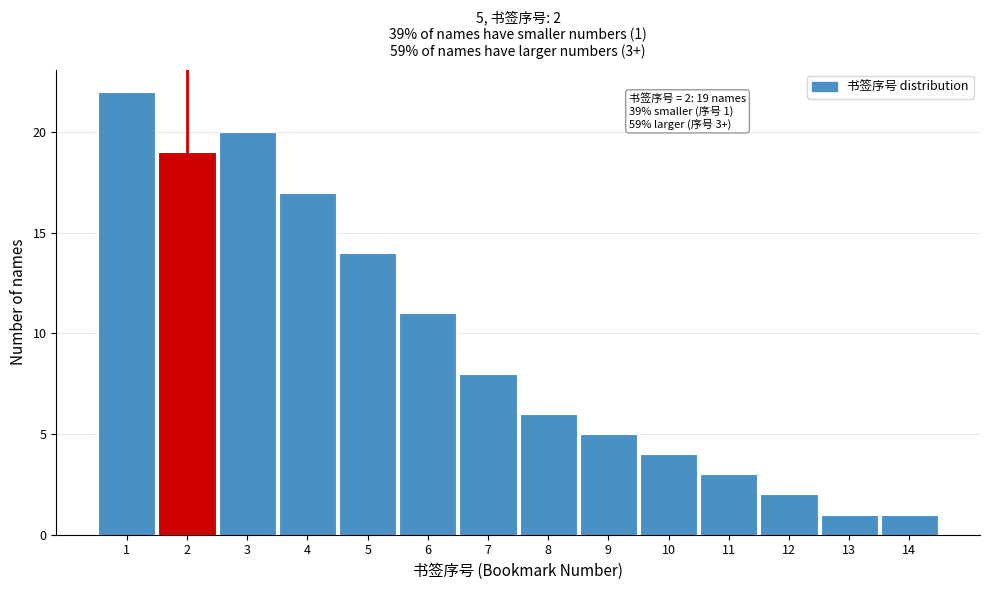

Over which range of the x-axis is the bar tallest?

0.5 to 1.5